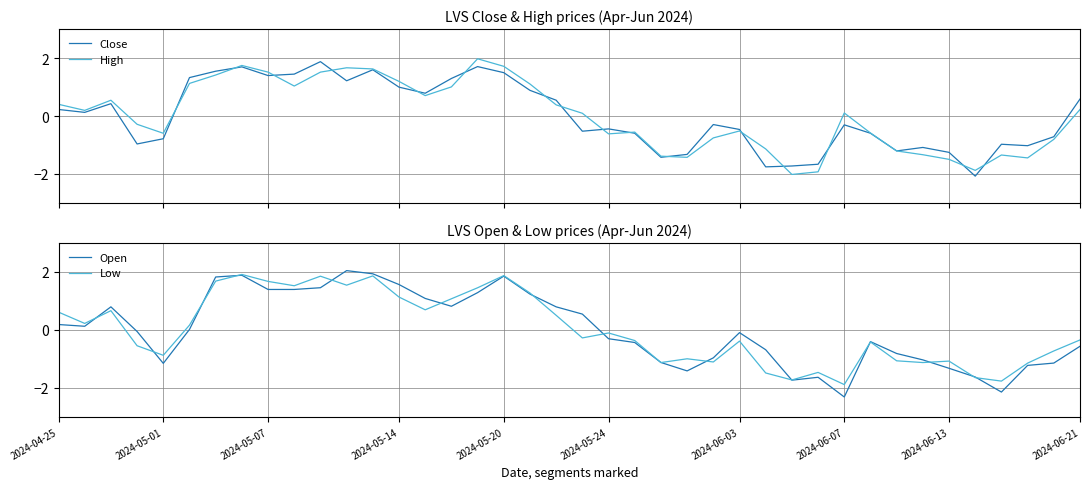

What is the sum of the Open values at 19 and 15?

1.6